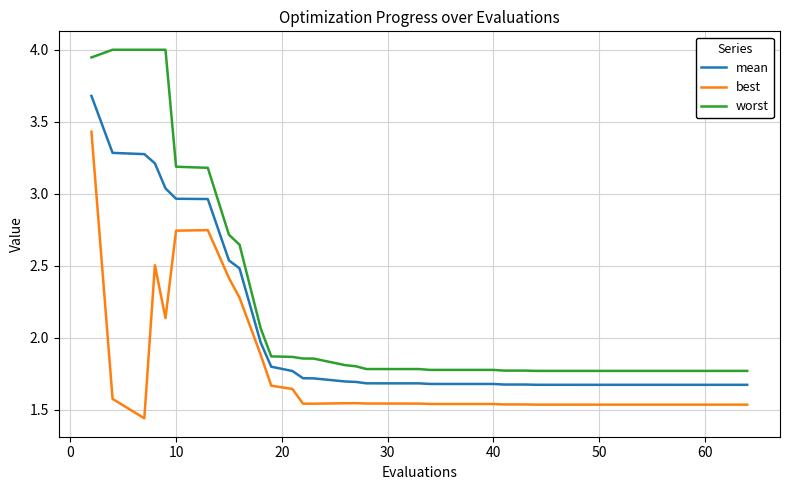

Which series has the largest total across all categories?

worst